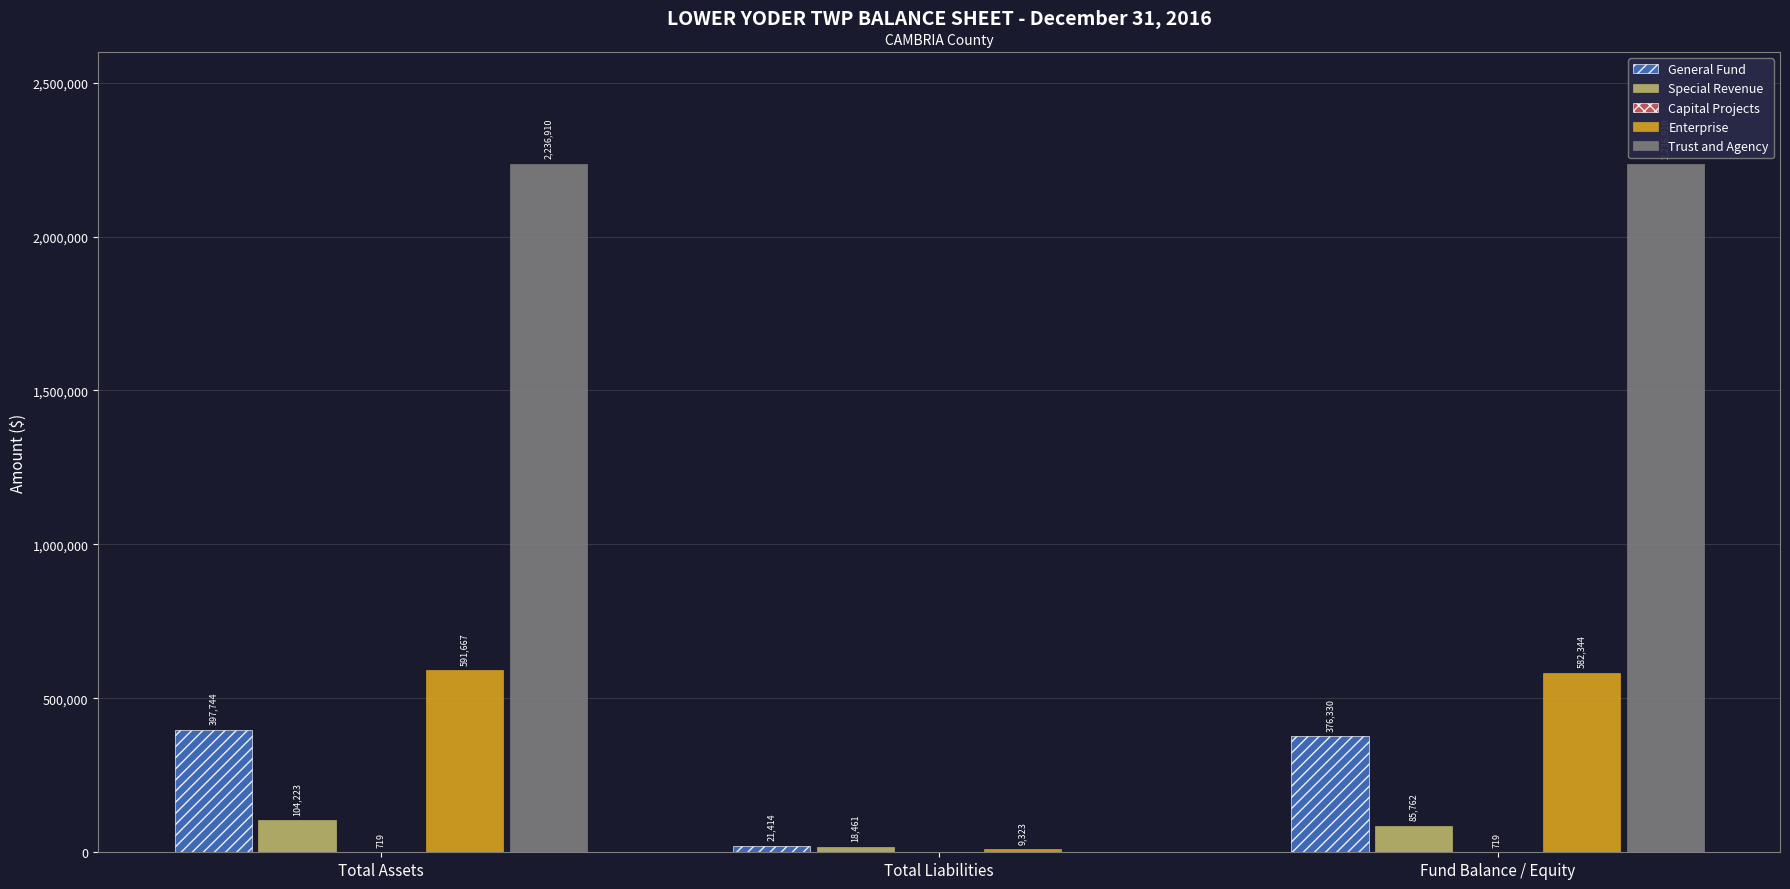

At which category is the sum across all series the highest?

Total Assets